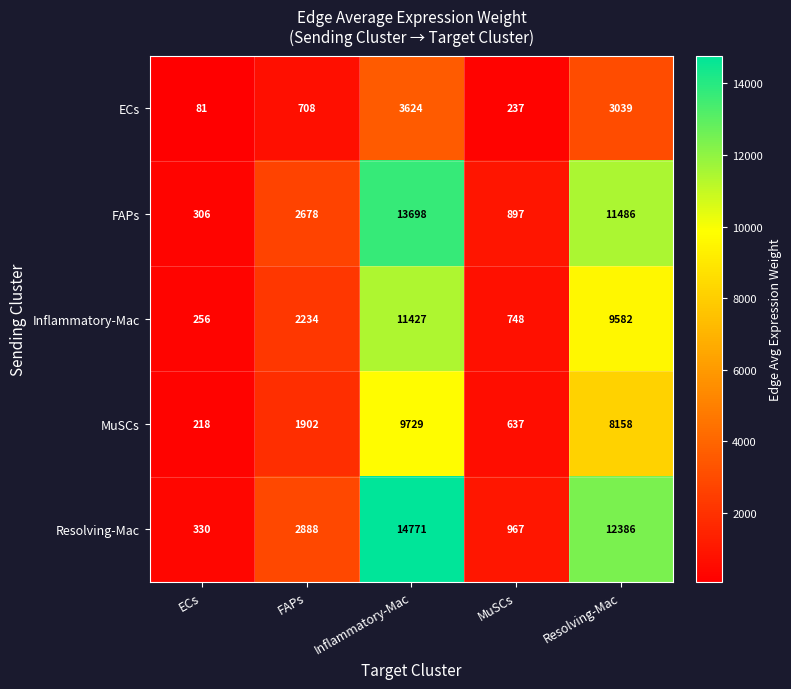

Reading left to right, what are all the values shown in this chart?

ECs: ECs=81	FAPs=708	Inflammatory-Mac=3624	MuSCs=237	Resolving-Mac=3039
FAPs: ECs=306	FAPs=2678	Inflammatory-Mac=13698	MuSCs=897	Resolving-Mac=11486
Inflammatory-Mac: ECs=256	FAPs=2234	Inflammatory-Mac=11427	MuSCs=748	Resolving-Mac=9582
MuSCs: ECs=218	FAPs=1902	Inflammatory-Mac=9729	MuSCs=637	Resolving-Mac=8158
Resolving-Mac: ECs=330	FAPs=2888	Inflammatory-Mac=14771	MuSCs=967	Resolving-Mac=12386